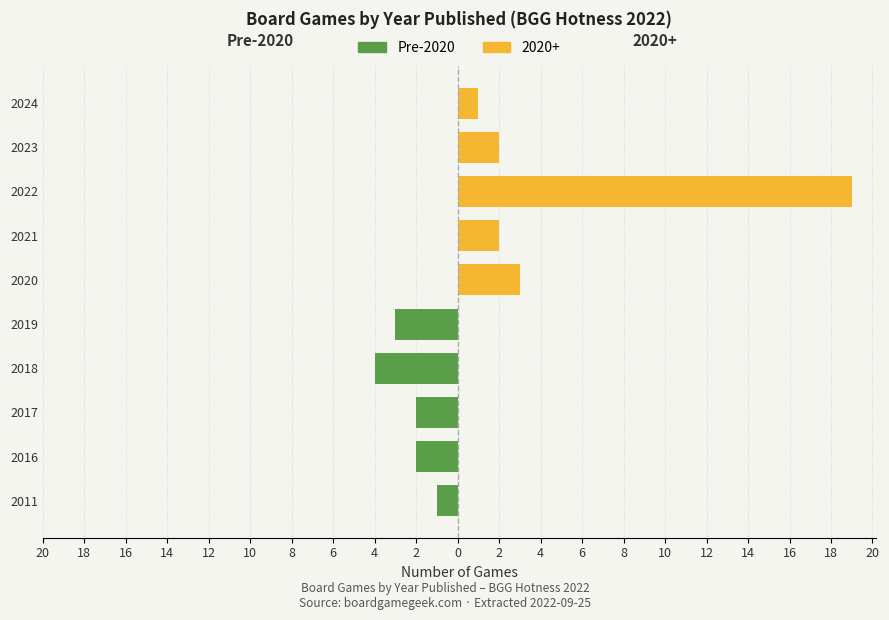

Is it true that the value at 10 is -2?

False